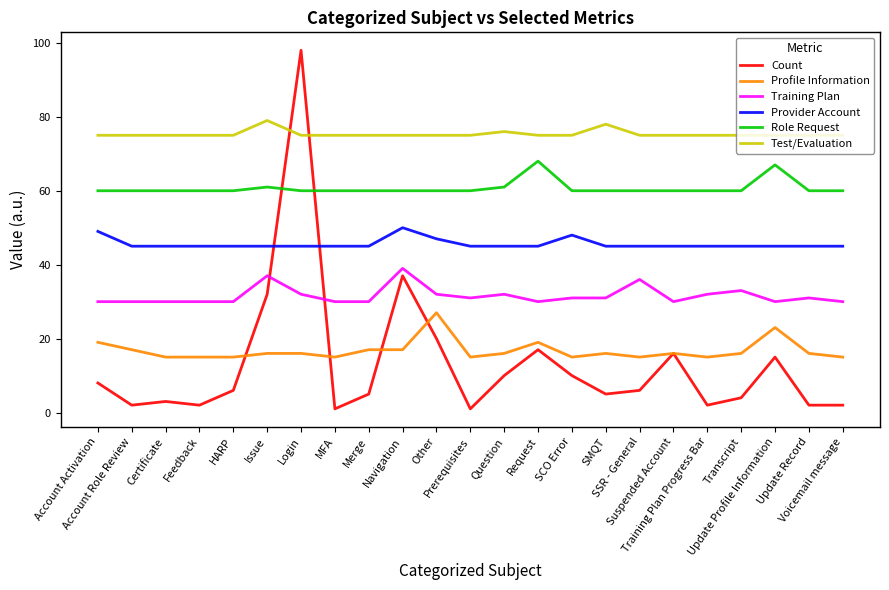

What is the greatest value displayed?

98